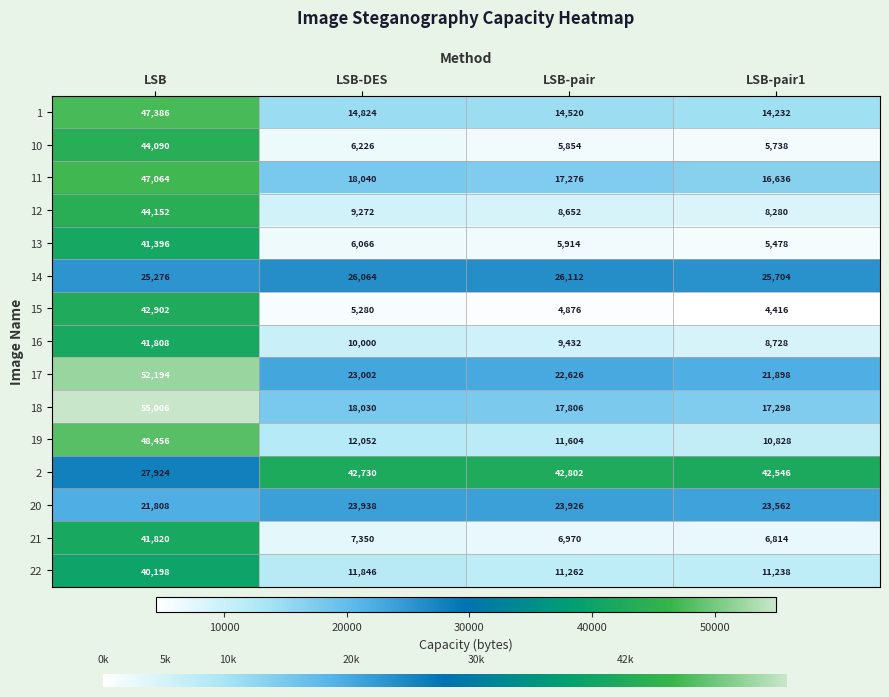

What is the difference between the 14 values at LSB-DES and LSB-pair?

48